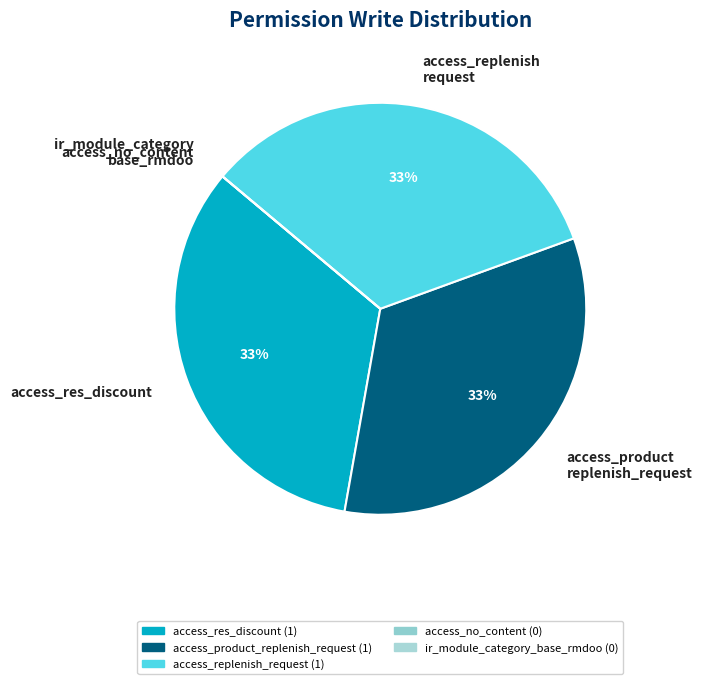

Do access_product replenish_request and access_res_discount together represent more than half of the pie?

Yes